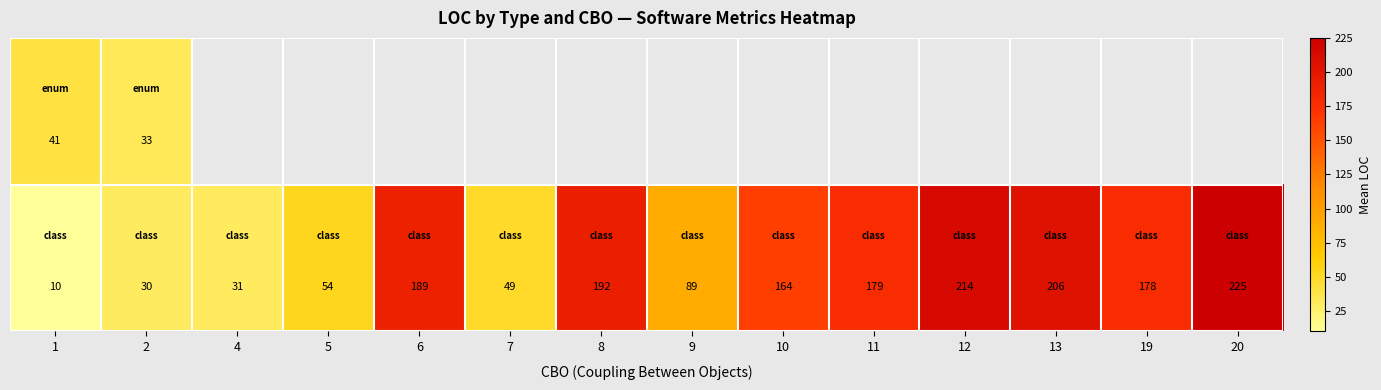

At which category is the sum across all series the highest?

2